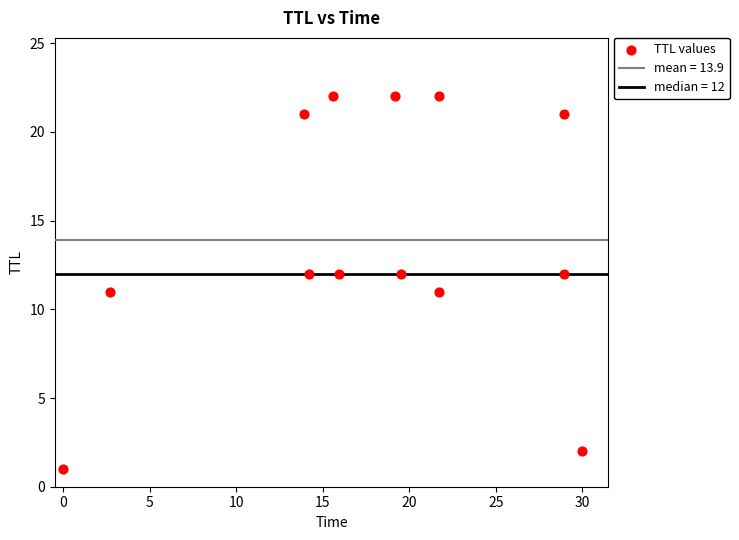

Count the number of points in this scatter plot.

13